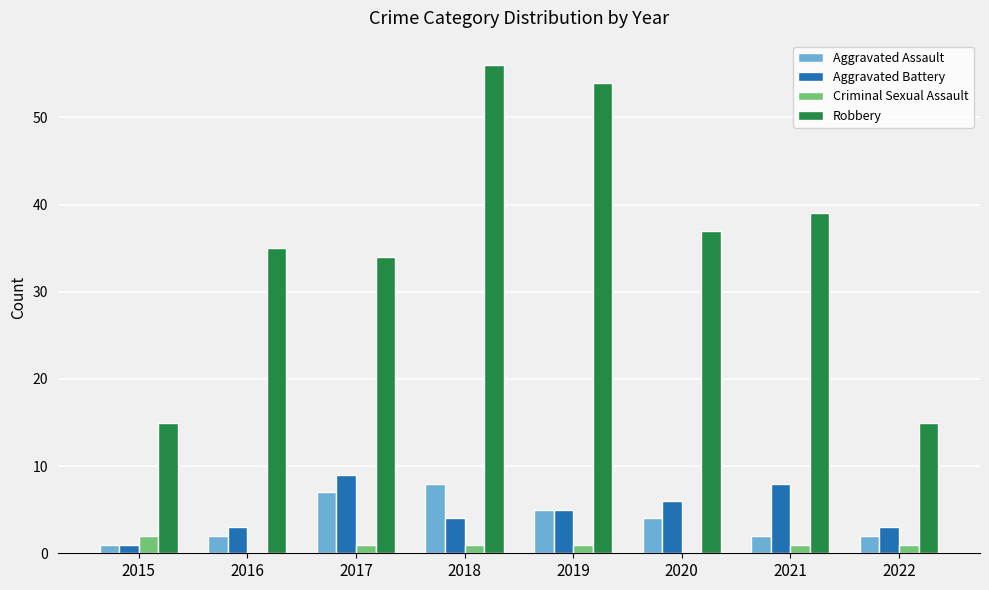

True or false: Aggravated Battery has a value of 1 at 2015.

True